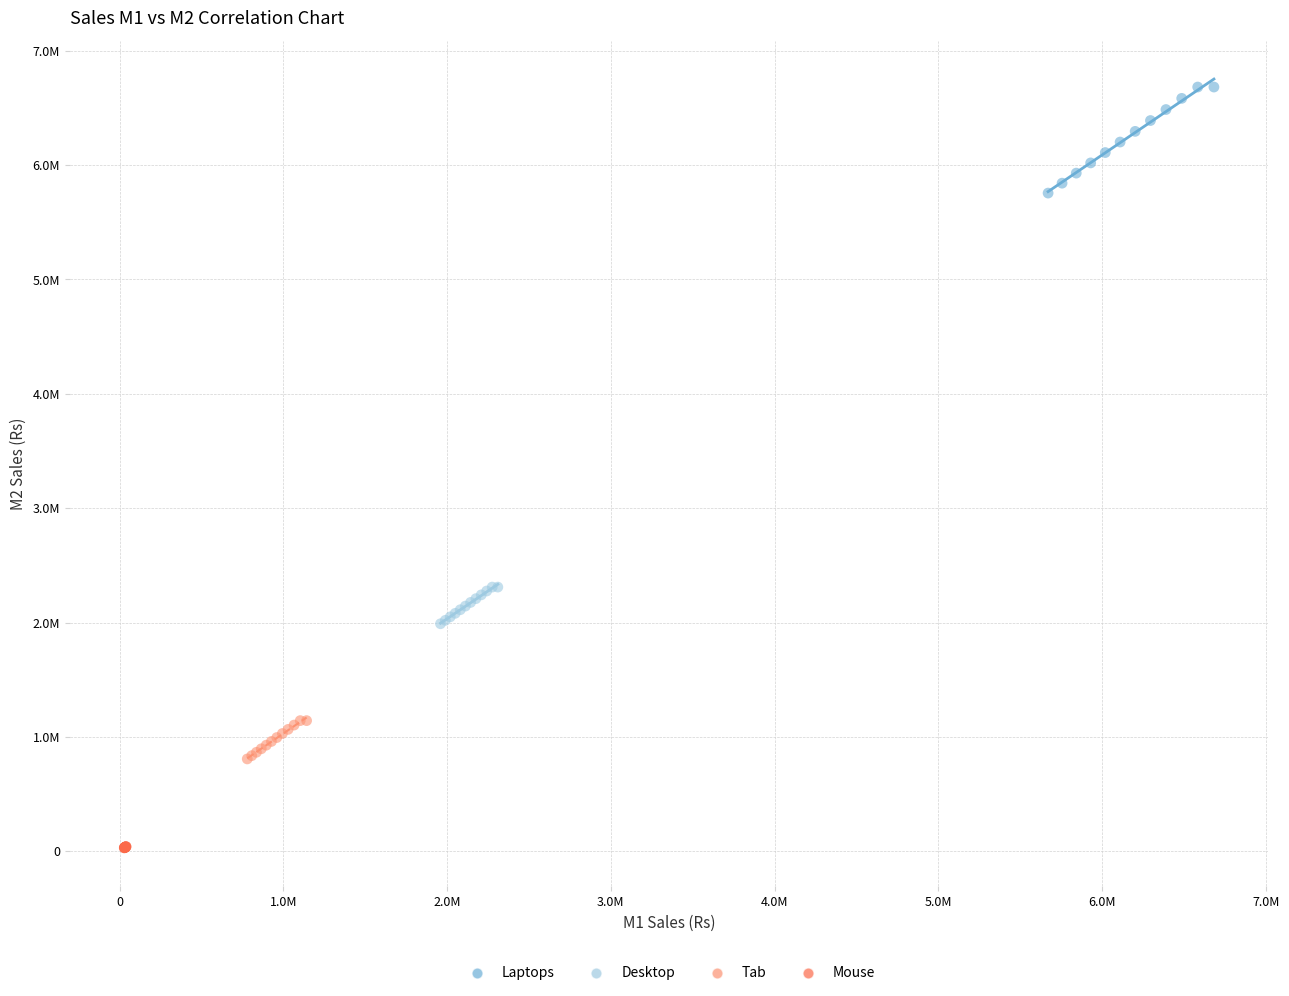

Which series reaches the minimum Y coordinate?

Mouse